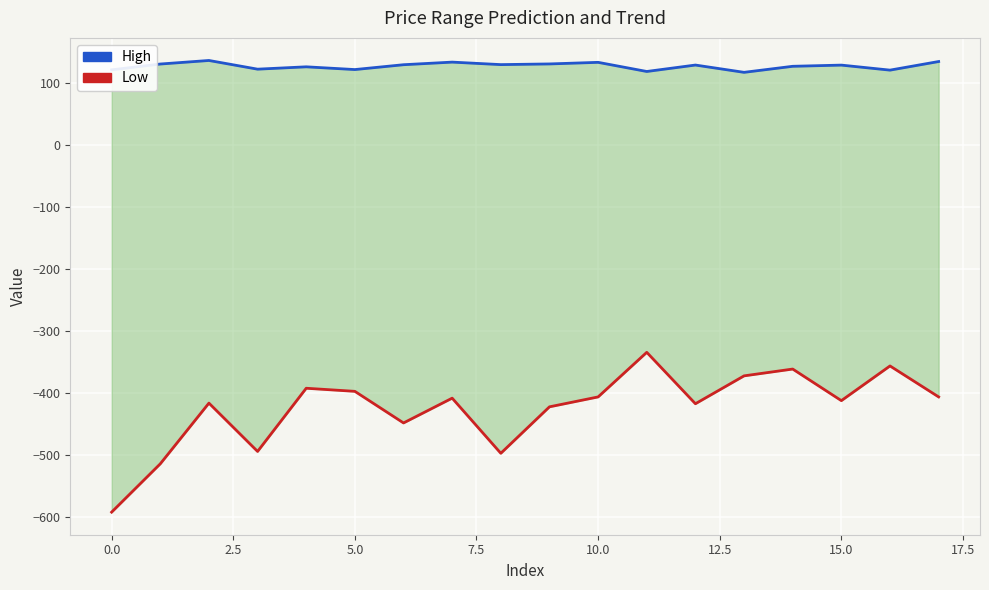

What is the maximum value shown in the chart?

137.1